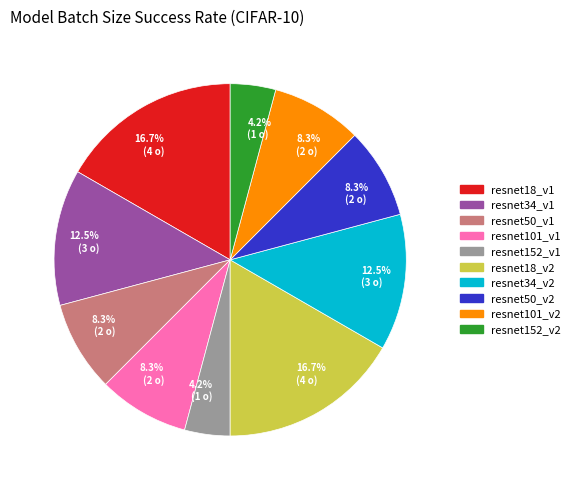

Is there a majority slice in this chart?

No